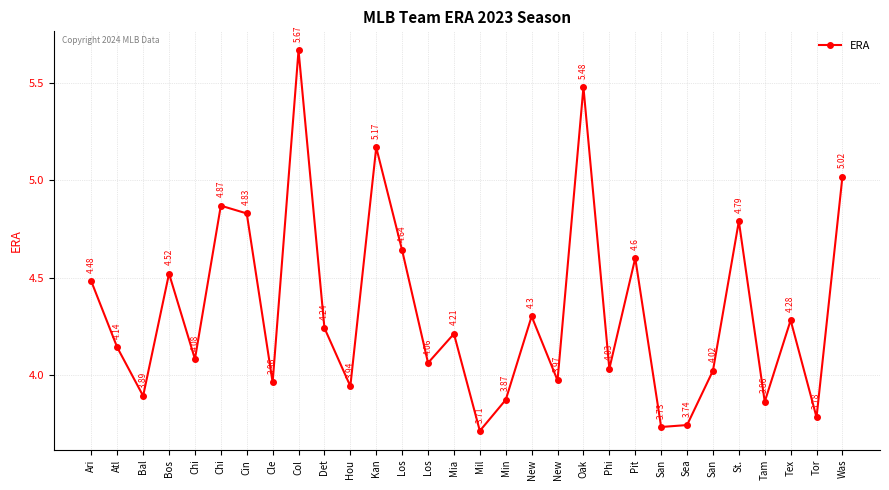

How many categories are shown in the chart?

30